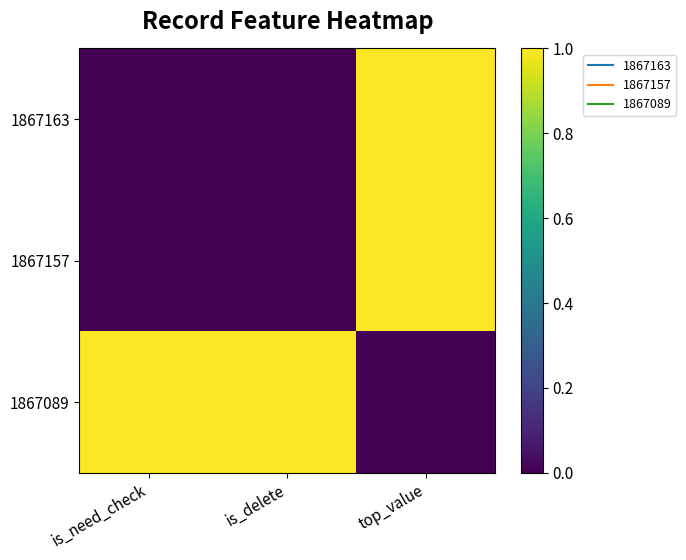

Which label corresponds to the smallest value in the chart?

is_need_check